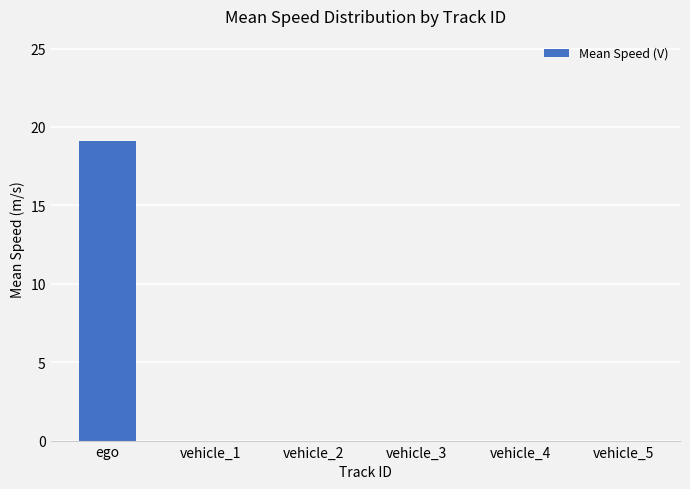

At which category does the chart reach its peak across all series?

ego